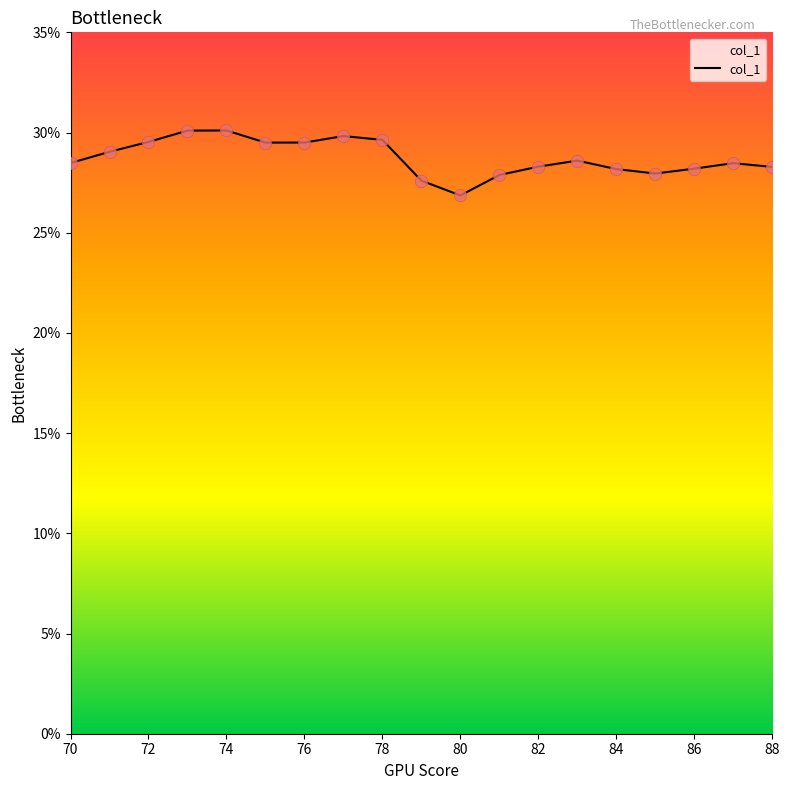

What is the greatest value displayed?

30.1